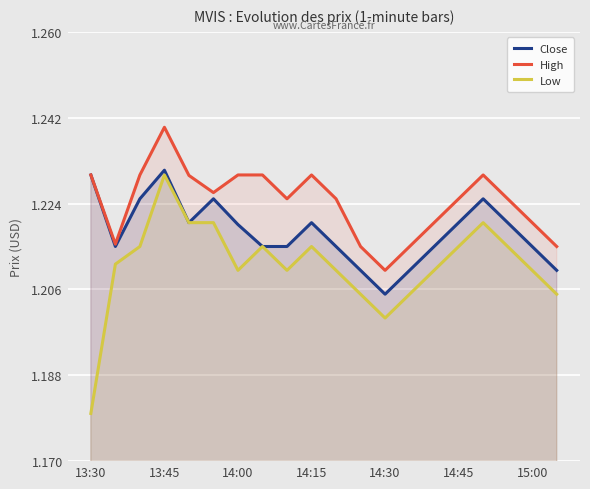

Which category has the lowest value in the High series?

14:30